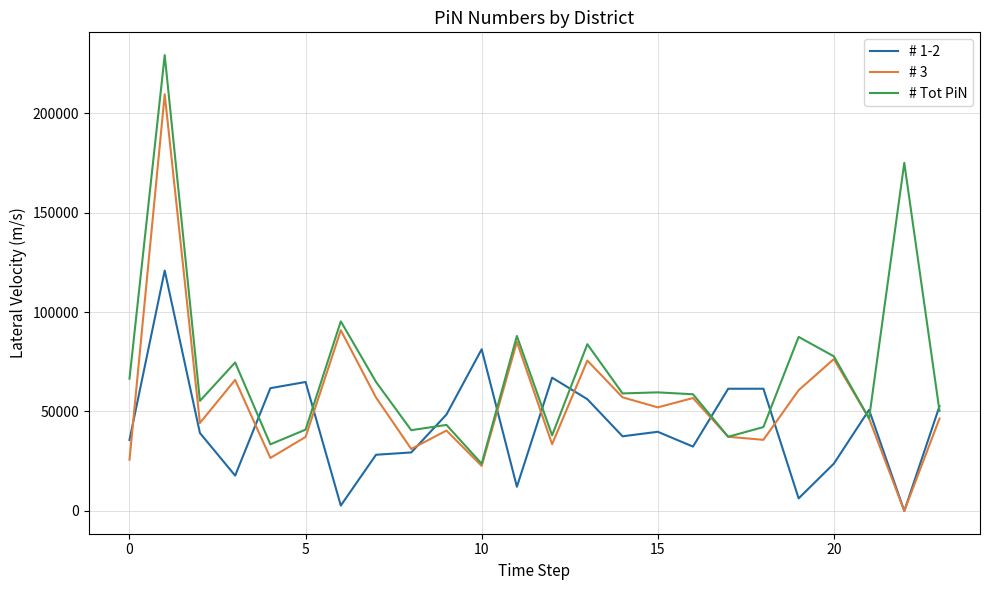

What is the highest value of the # Tot PiN series?

229150.7